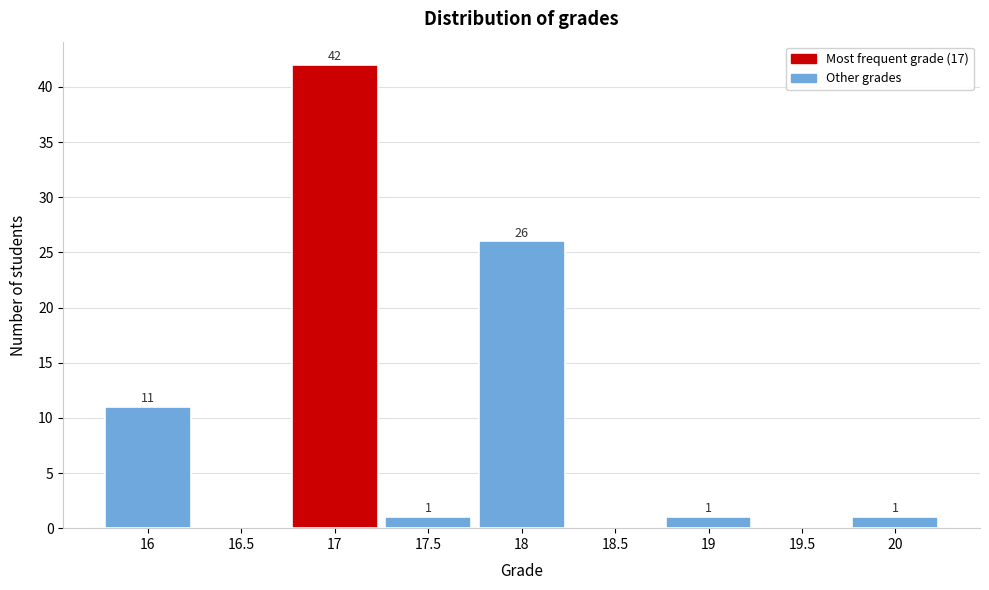

Which range on the x-axis has the tallest bar?

16.75 to 17.25